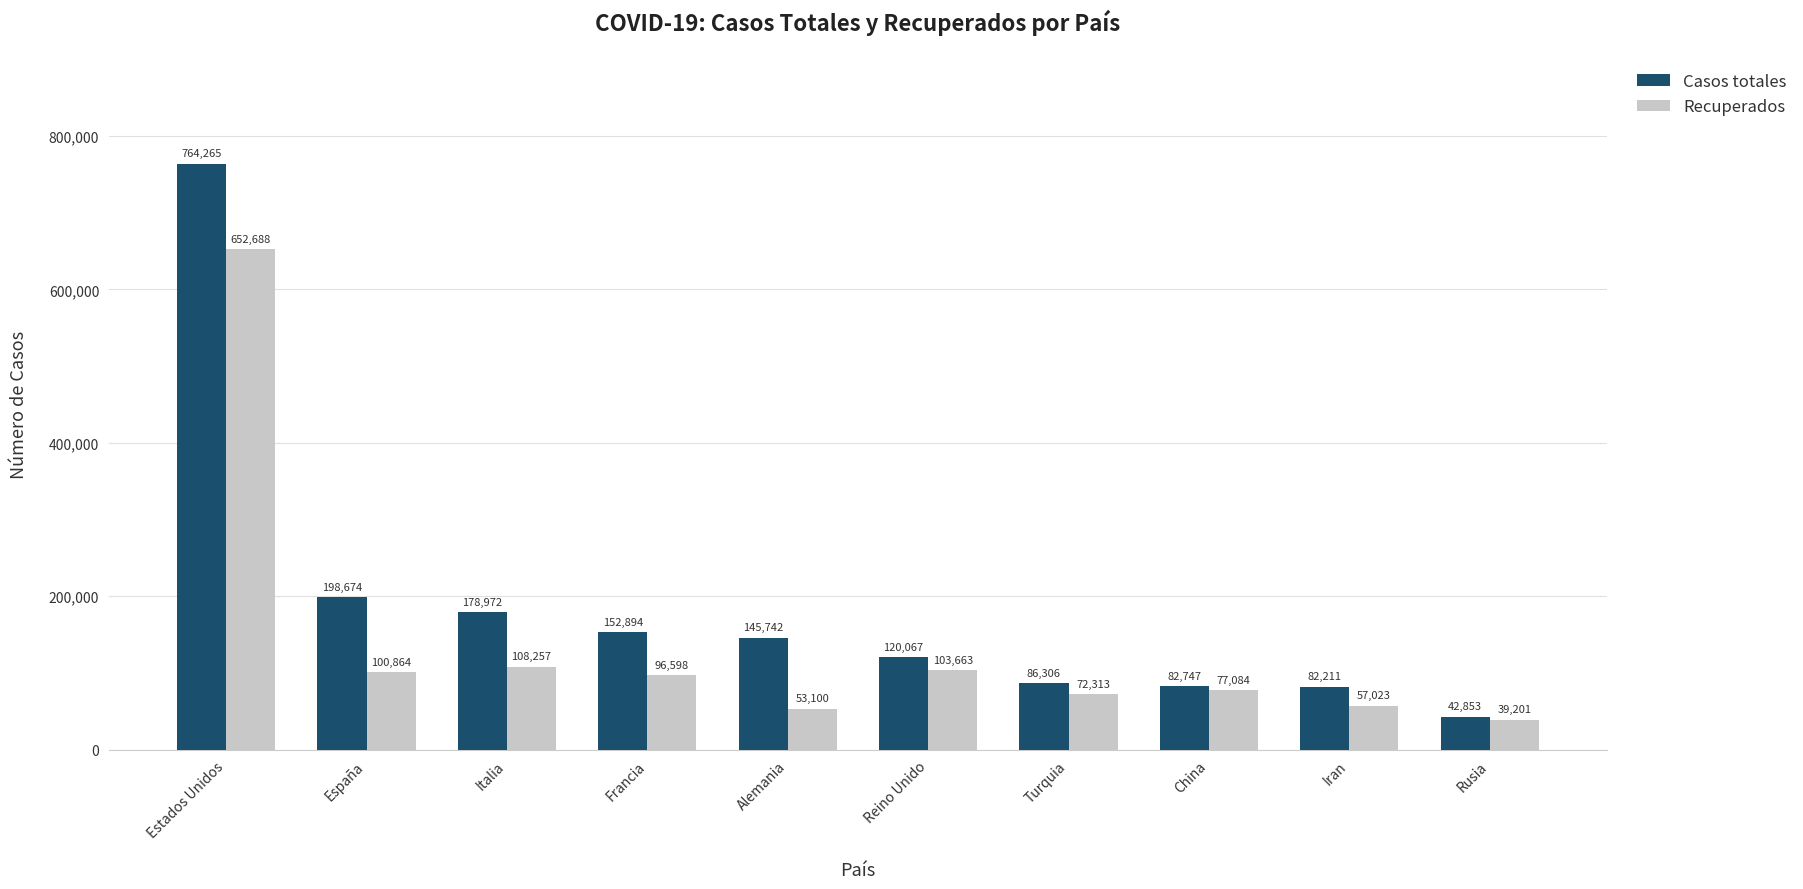

Which label corresponds to the largest value in the chart?

Estados Unidos